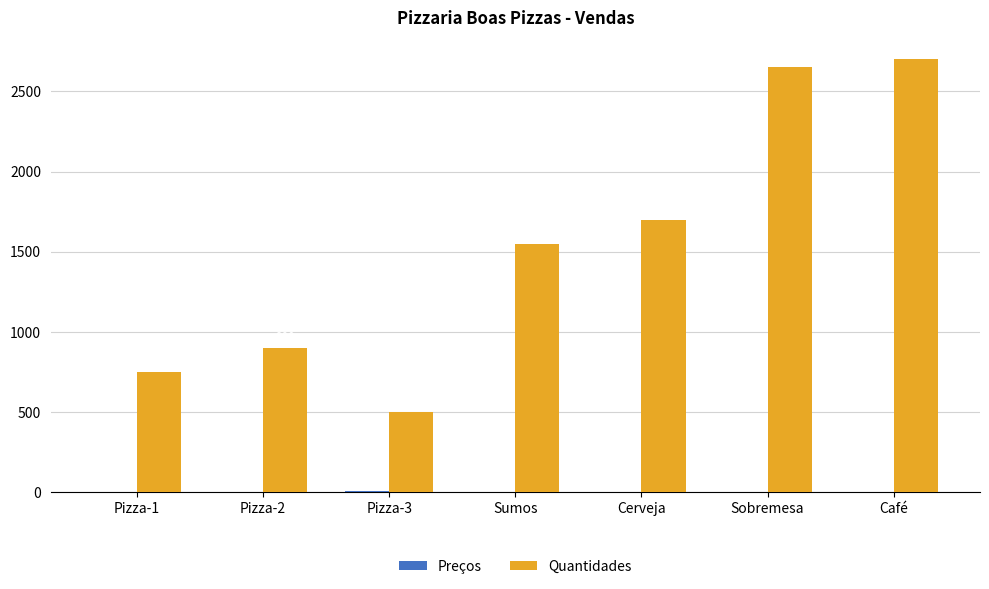

What is the sum of the Quantidades values at Sobremesa and Café?

5355.0